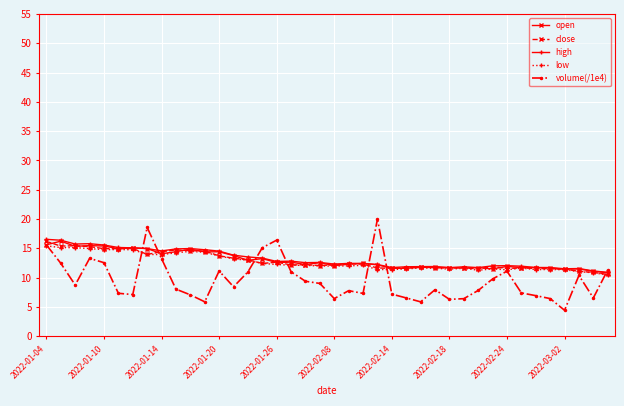

True or false: volume(/1e4) has more than 1 points higher than both neighbors.

True